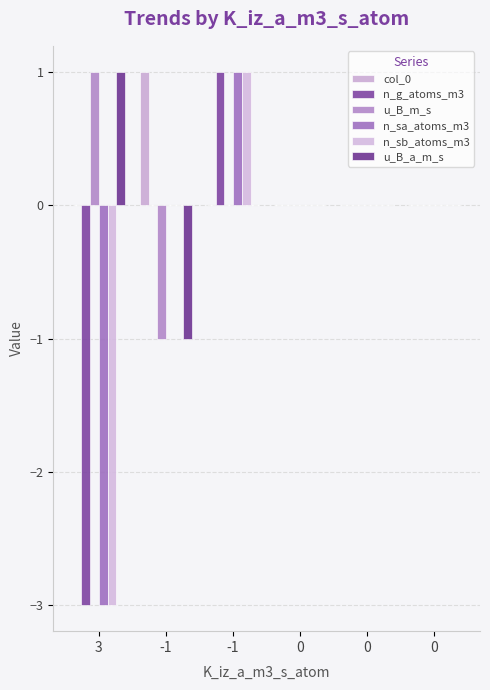

Are the bars grouped side by side (vs. stacked)?

Yes